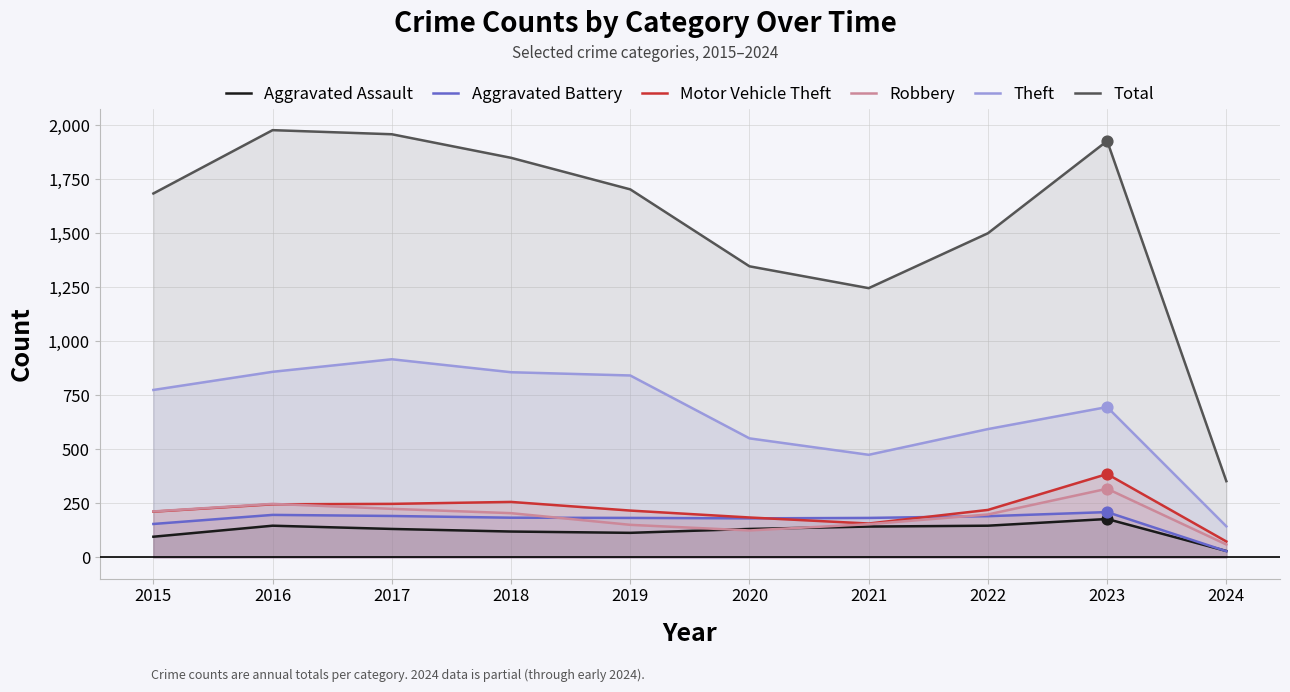

What is the total value across all series at 2016?

3668